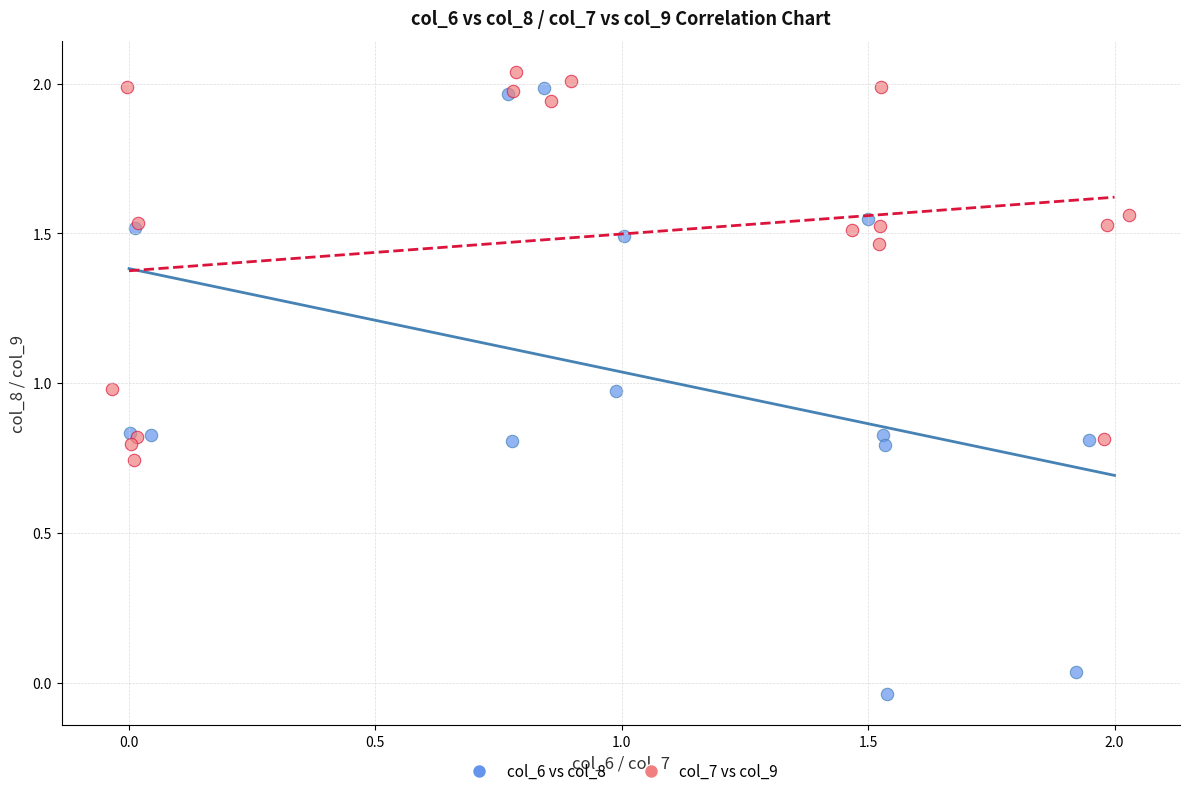

Which series has the widest spread of Y values?

col_6 vs col_8